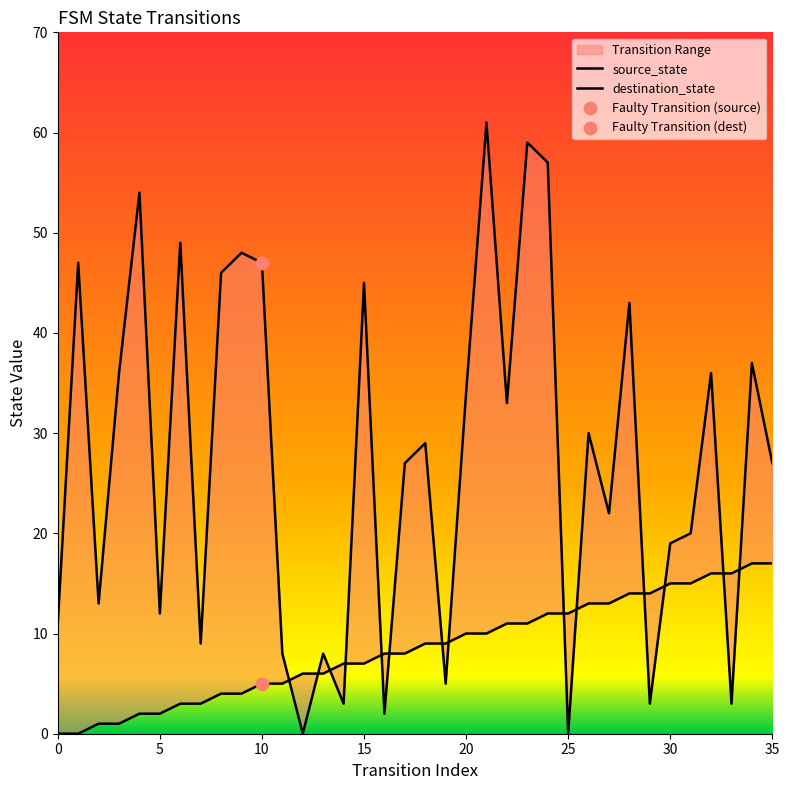

Which series has the widest spread of Y values?

destination_state